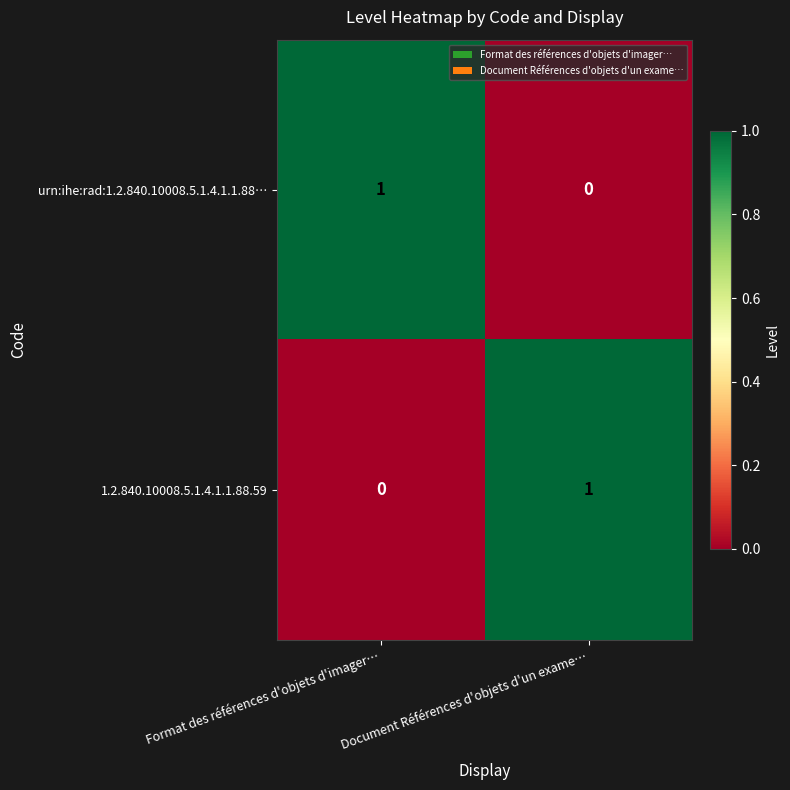

Is it true that urn:ihe:rad:1.2.840.10008.5.1.4.1.1.88… equals 1 at Format des références d'objets d'imager…?

True